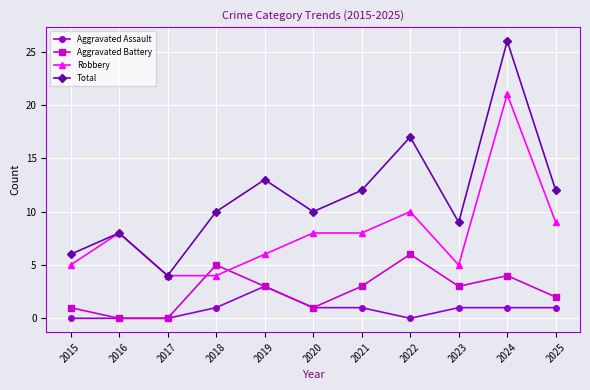

Does the chart have visible grid lines?

Yes